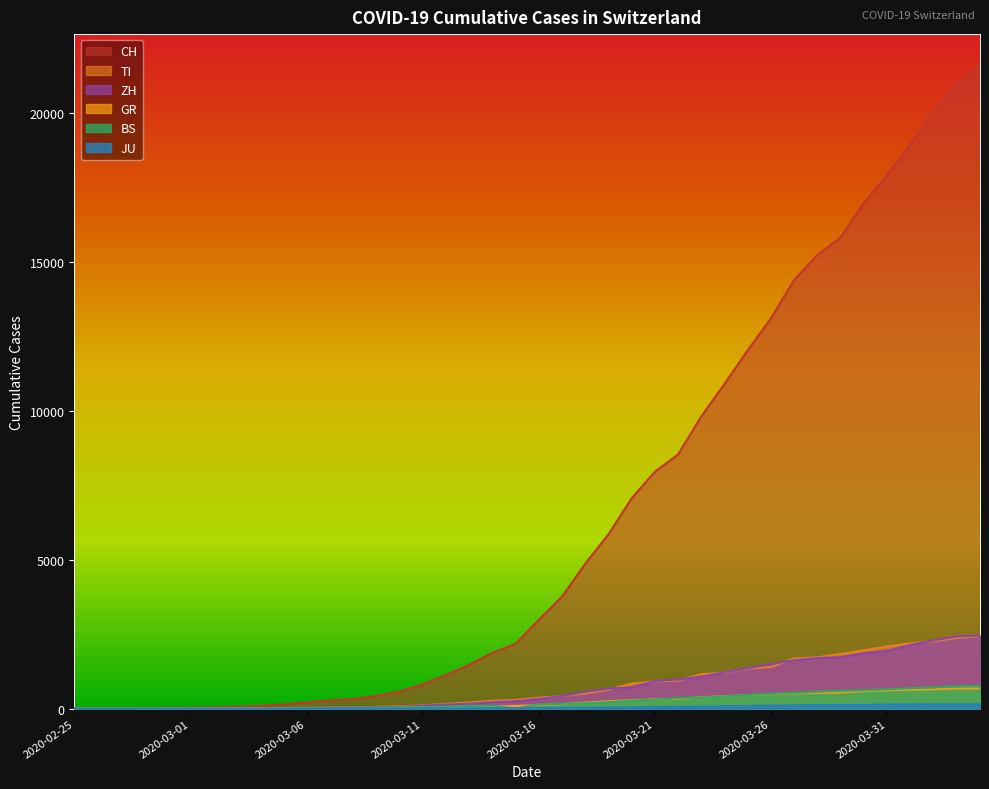

What is the difference between the GR values at 2020-03-17 and 2020-03-01?

146